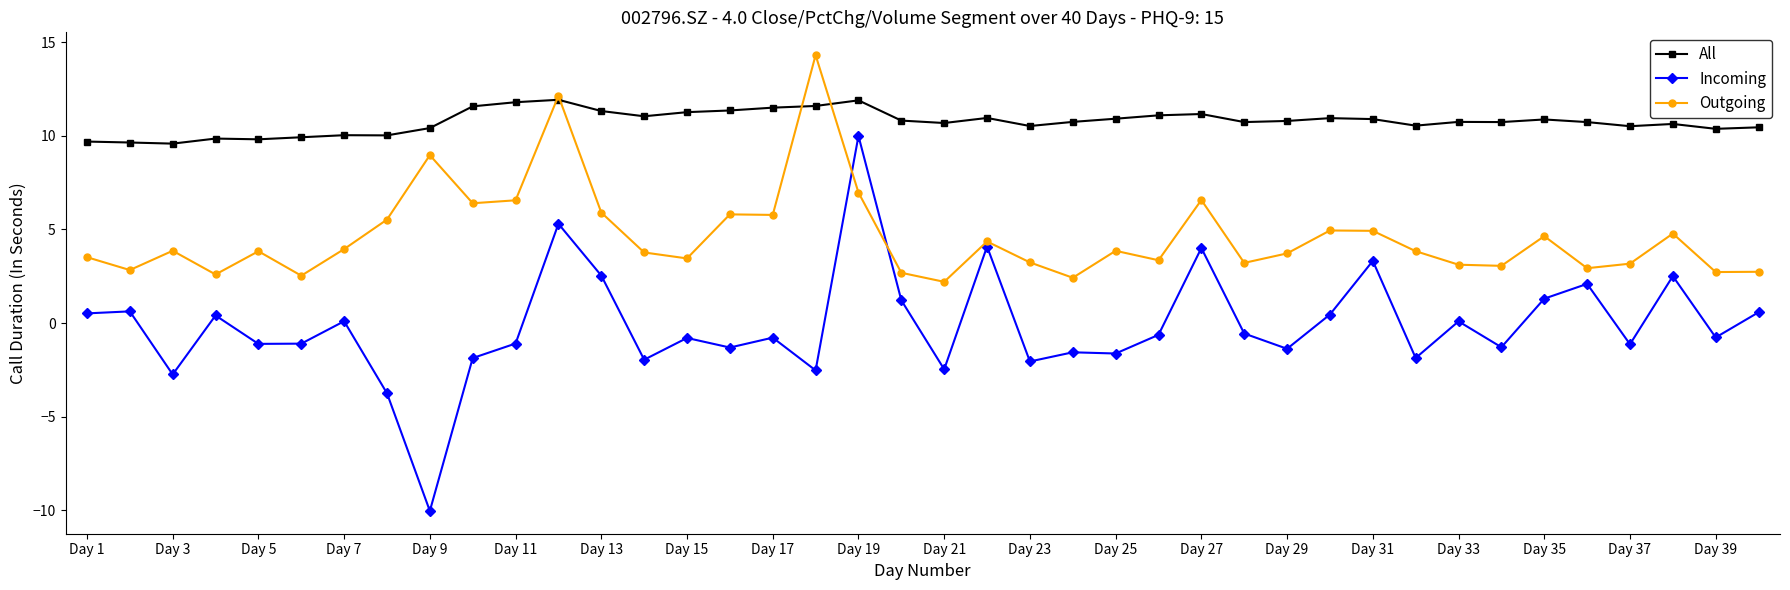

Rank the series by their average value, from lowest to highest.

Incoming, Outgoing, All